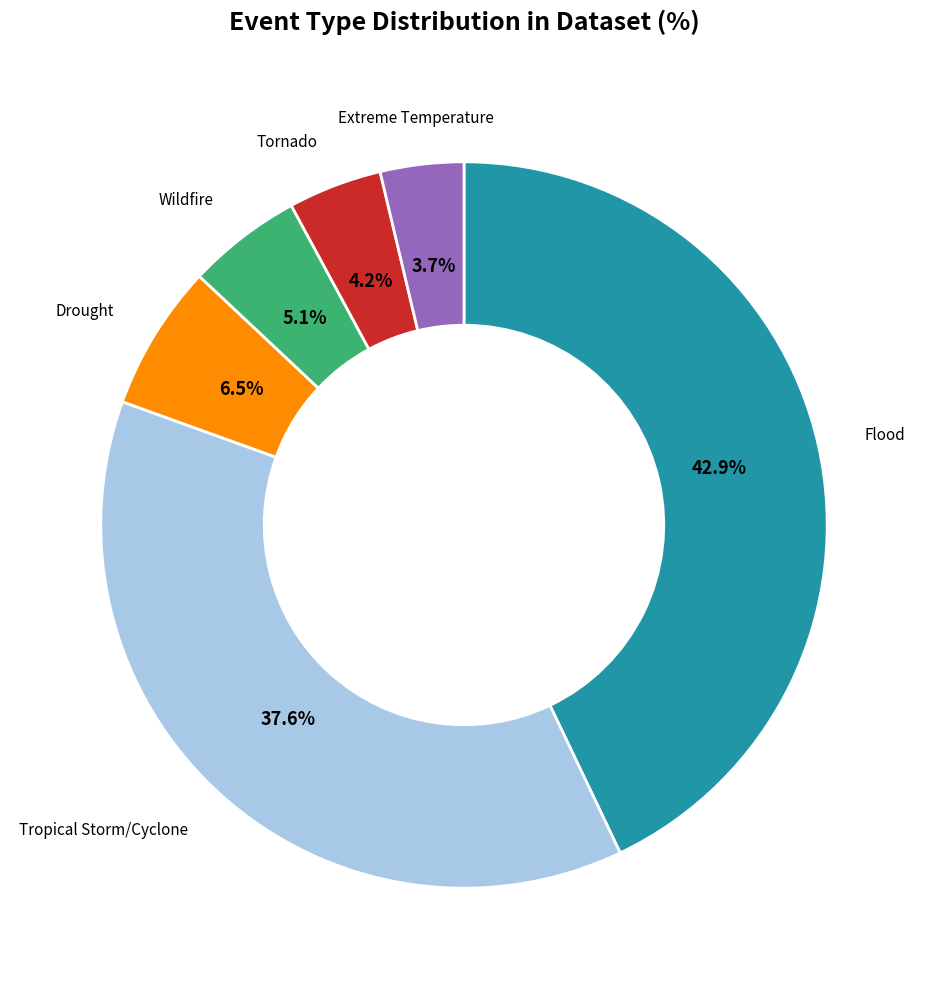

To the nearest percent, what is the average slice percentage?

17%